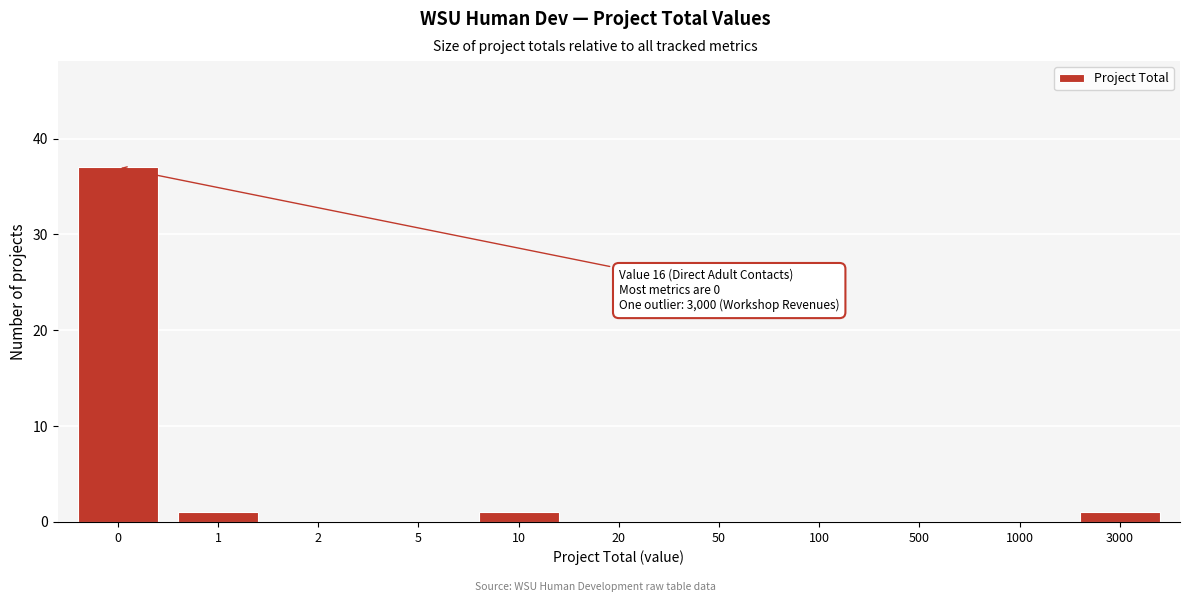

Reading left to right, transcribe all the data shown in this chart.

0=37	1=1	2=0	5=0	10=1	20=0	50=0	100=0	500=0	1000=0	3000=1